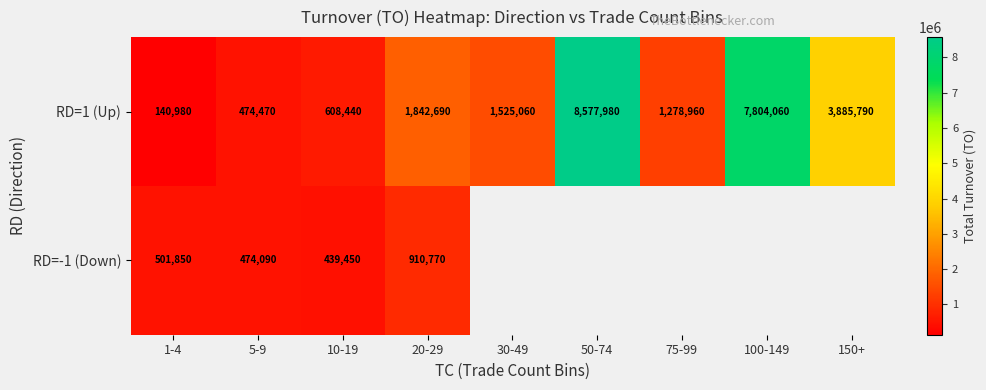

What is the difference between the second highest and minimum values in the RD=1 (Up) series?

7663080